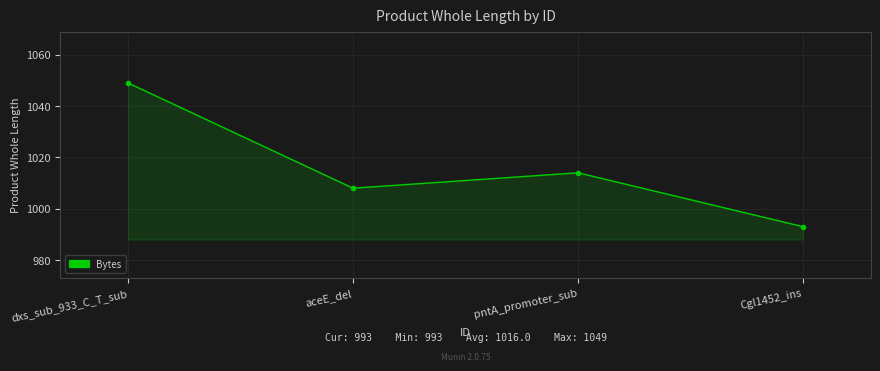

Reading left to right, list all the values displayed in this chart.

1049	1008	1014	993